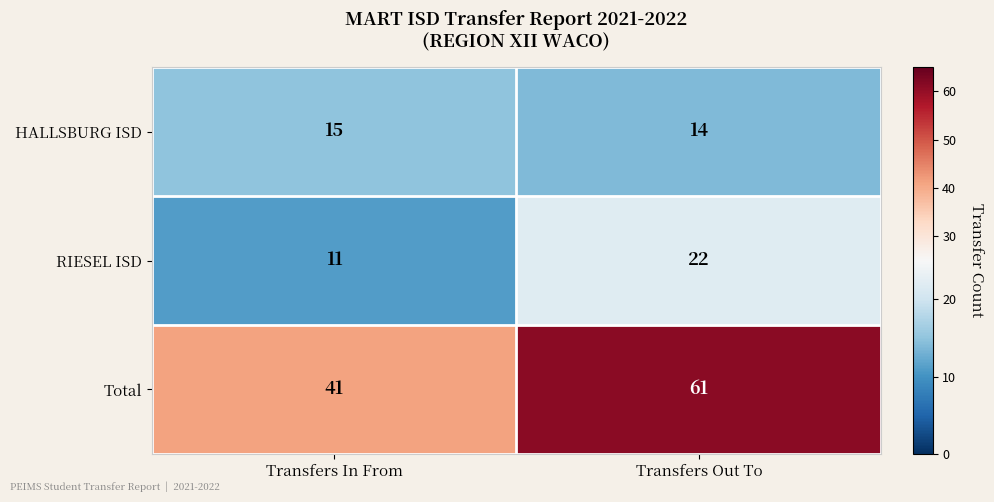

At how many categories does at least one series exceed 35?

2